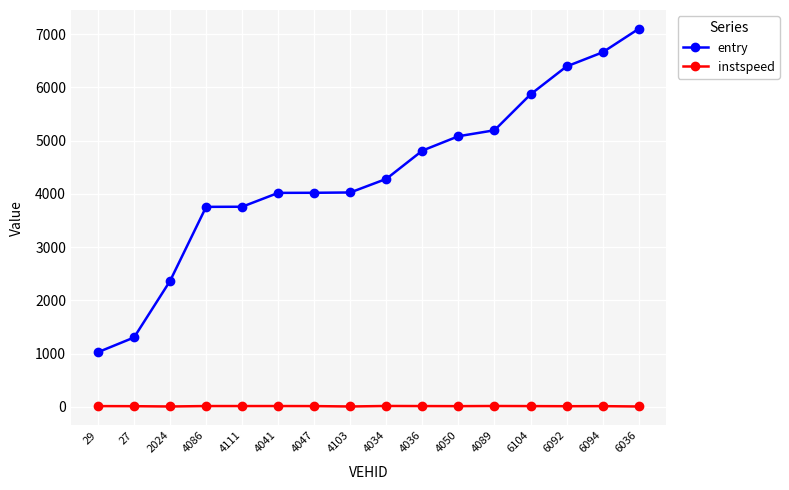

True or false: entry has more than 2 interior local peaks.

False